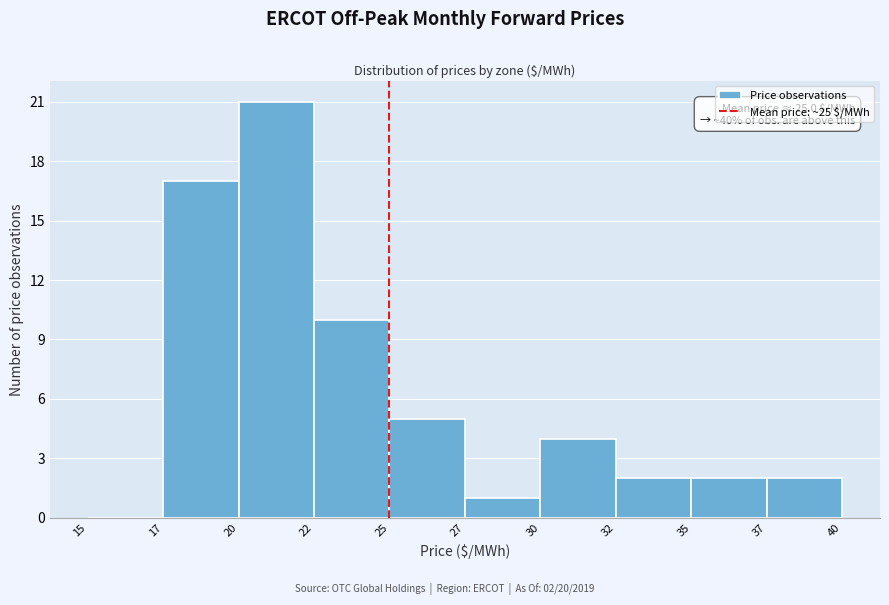

Reading left to right, what are all the values shown in this chart?

15=0	17=17	20=21	22=10	25=5	27=1	30=4	32=2	35=2	37=2